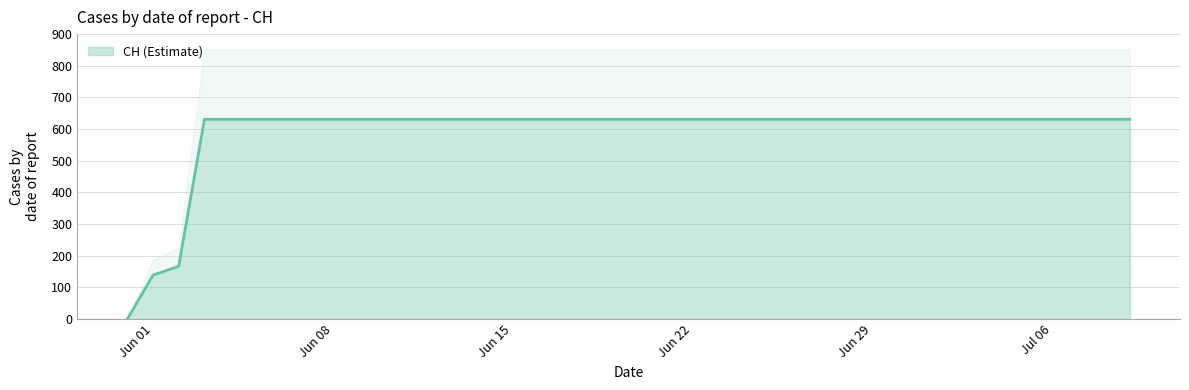

True or false: CH (Estimate) has a value of 631 at Jun 22.

True